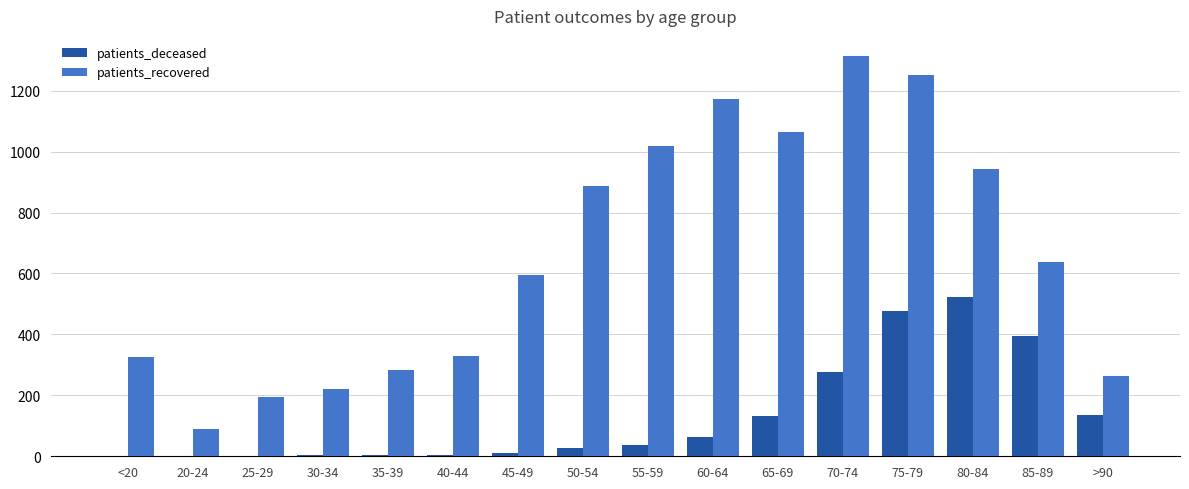

Is the value of patients_deceased at 45-49 greater than the value of patients_recovered at <20?

No